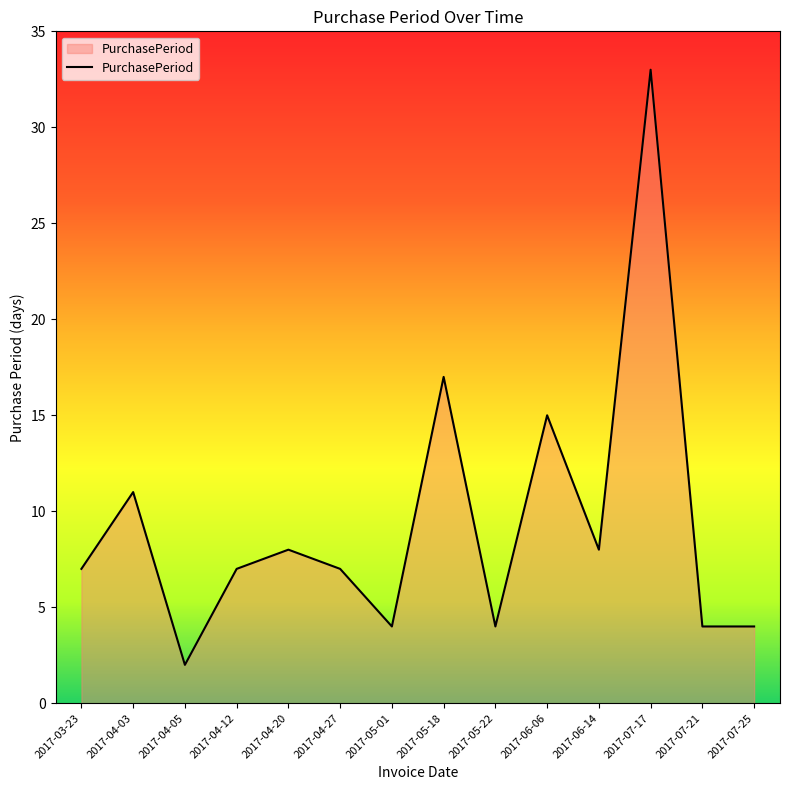

What is the difference between the values at 2017-07-17 and 2017-07-21?

29